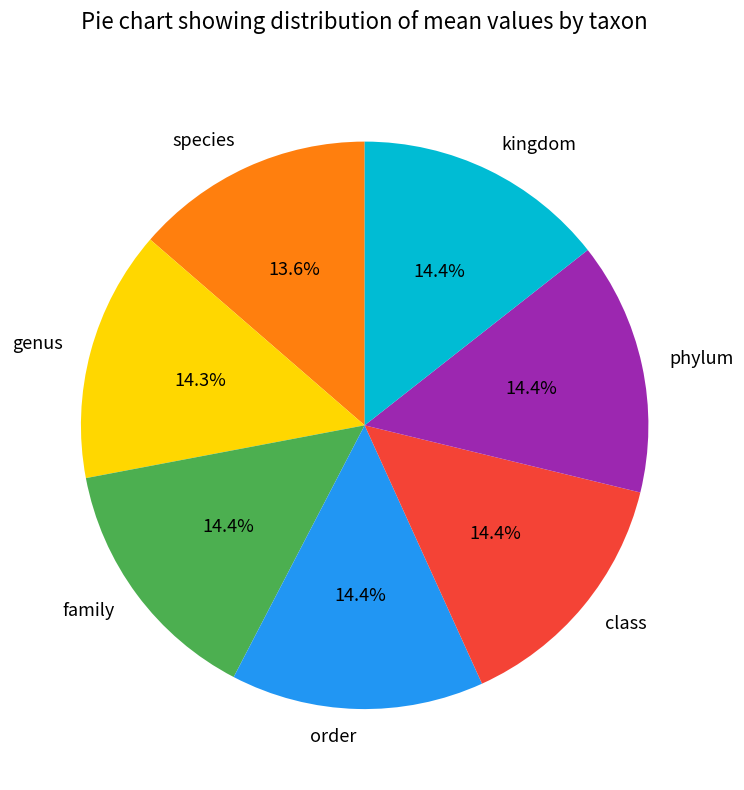

What percentage is the kingdom slice, to the nearest percent?

14%